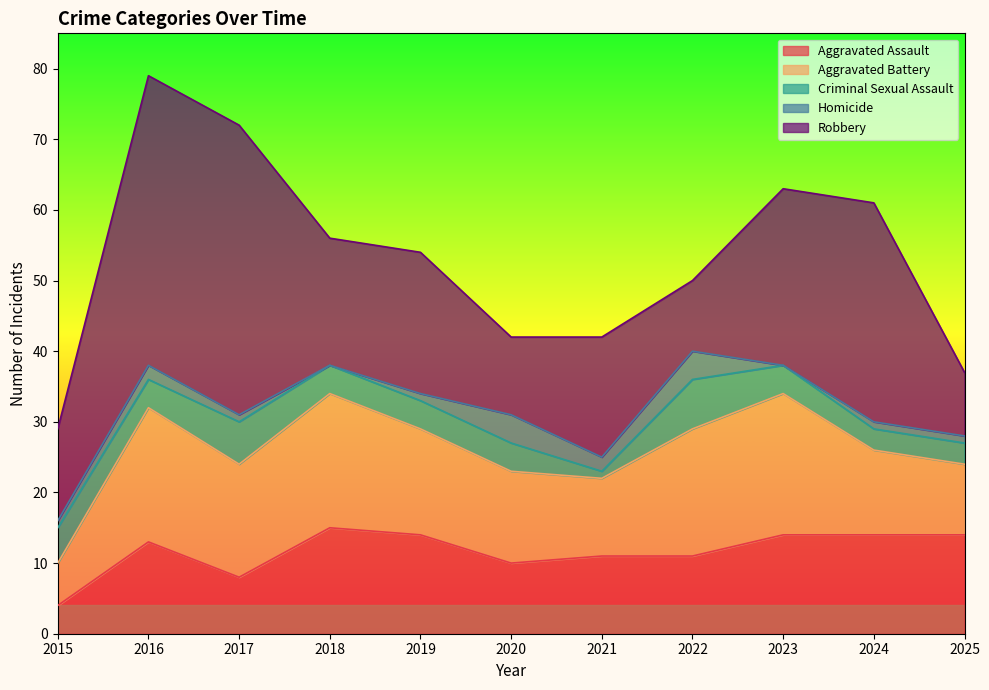

How many data points in Criminal Sexual Assault are above 4?

3